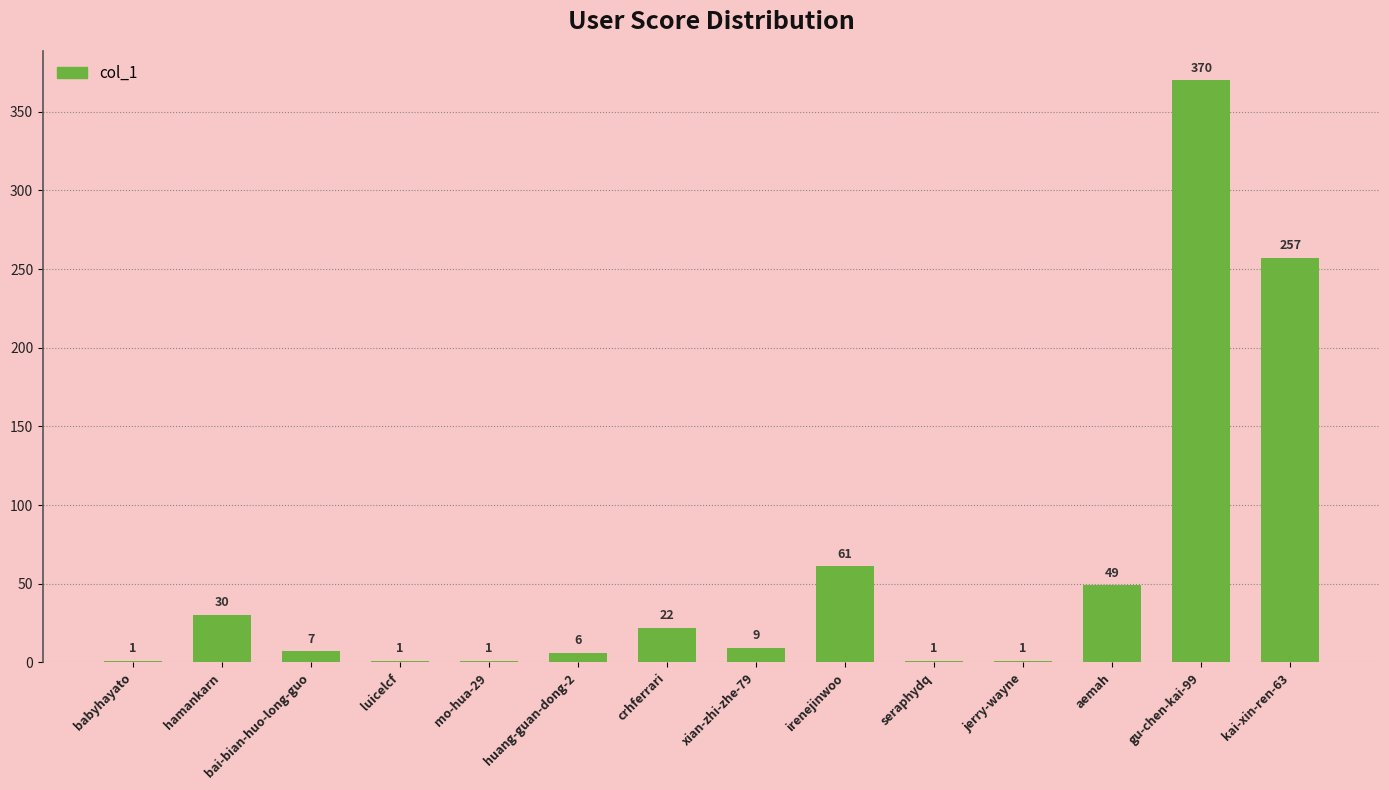

How many series are shown in this chart?

1